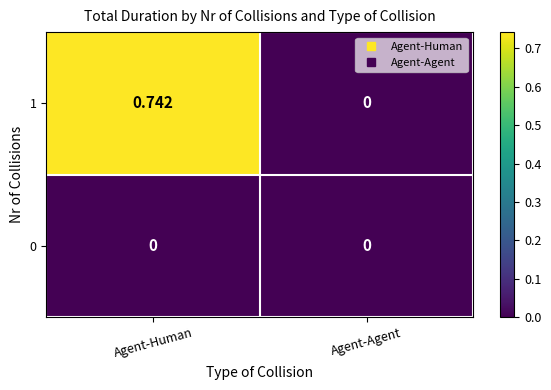

Rank the categories by 1 value from highest to lowest.

Agent-Human, Agent-Agent